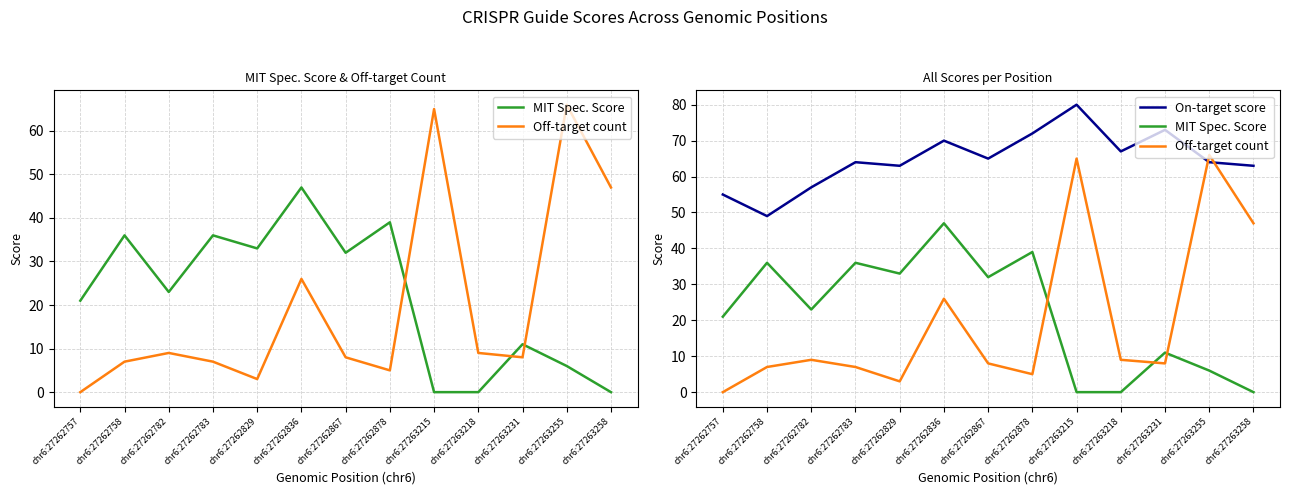

What are all the series names shown in the legend?

MIT Spec. Score, Off-target count, On-target score